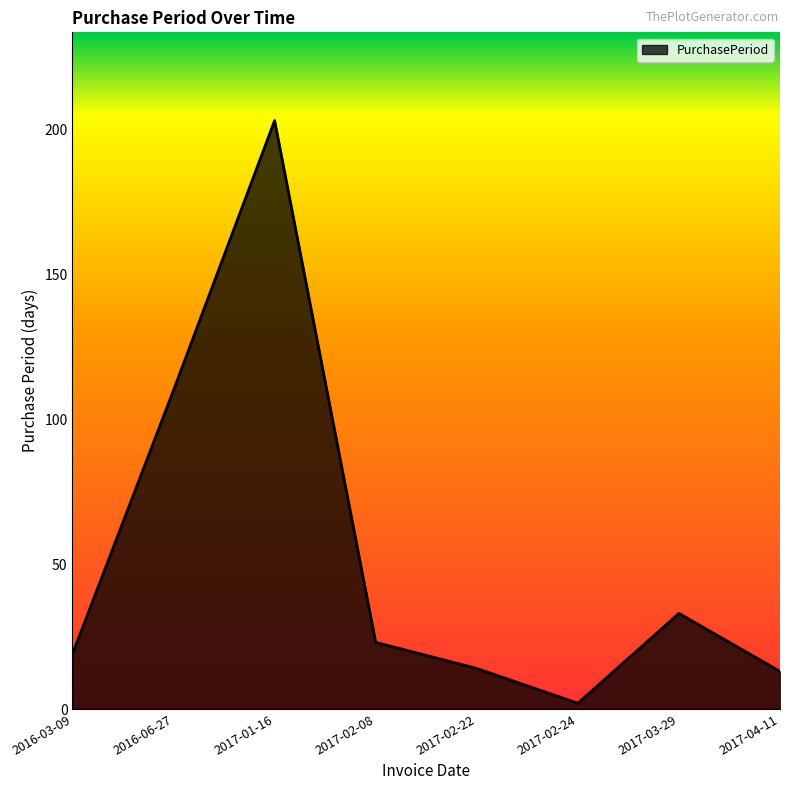

Which has a higher value, 2017-02-22 or 2016-06-27?

2016-06-27